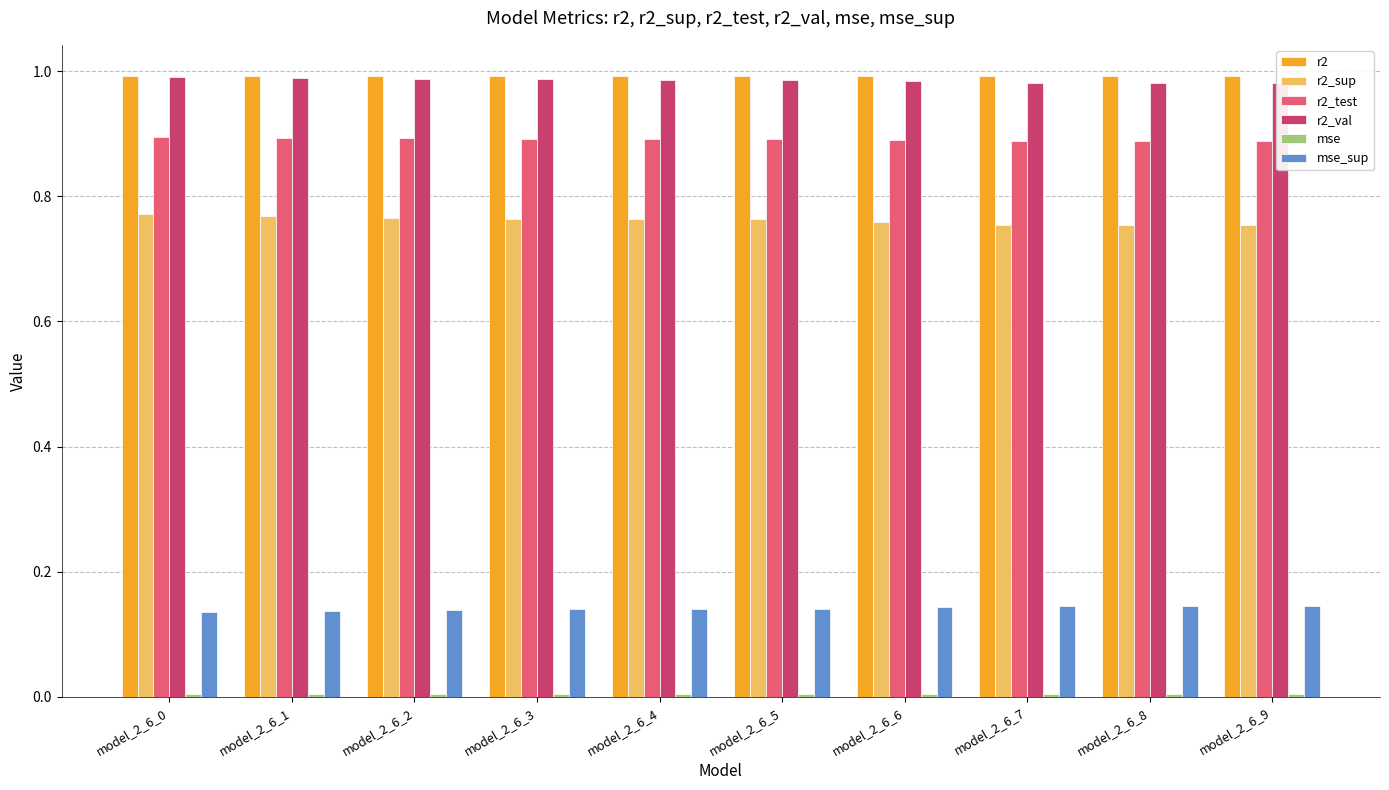

The r2_val series shows 1.0 at model_2_6_3. True or false?

True